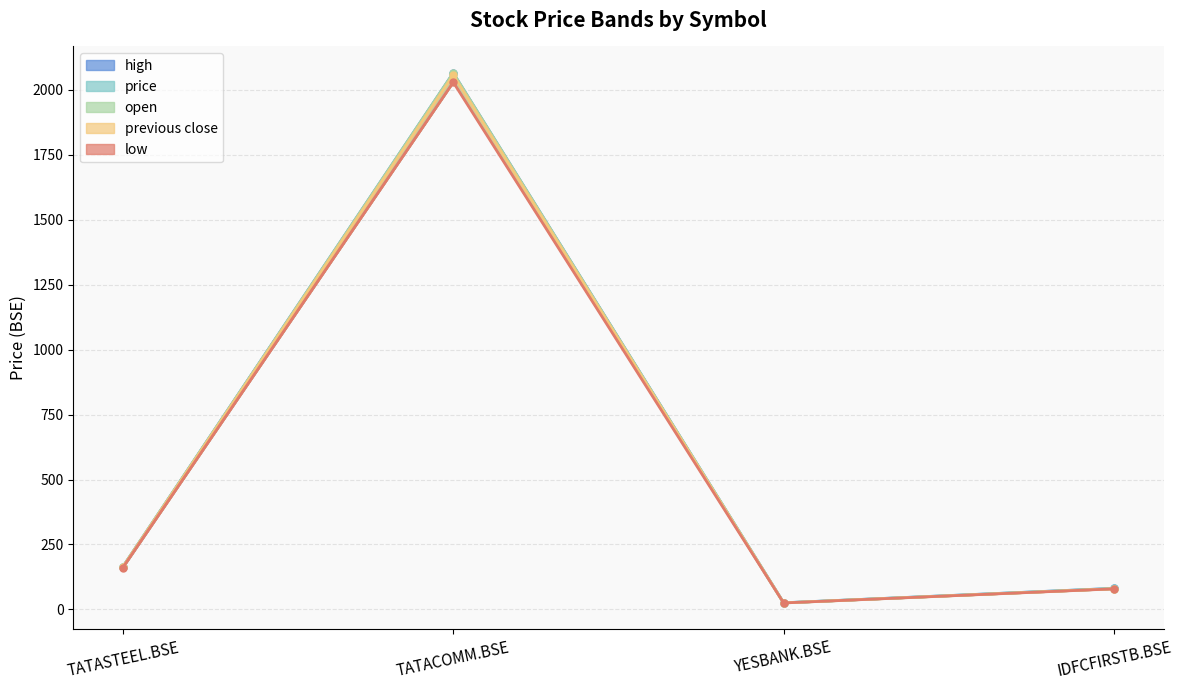

The high series shows 49.8 at IDFCFIRSTB.BSE. True or false?

False